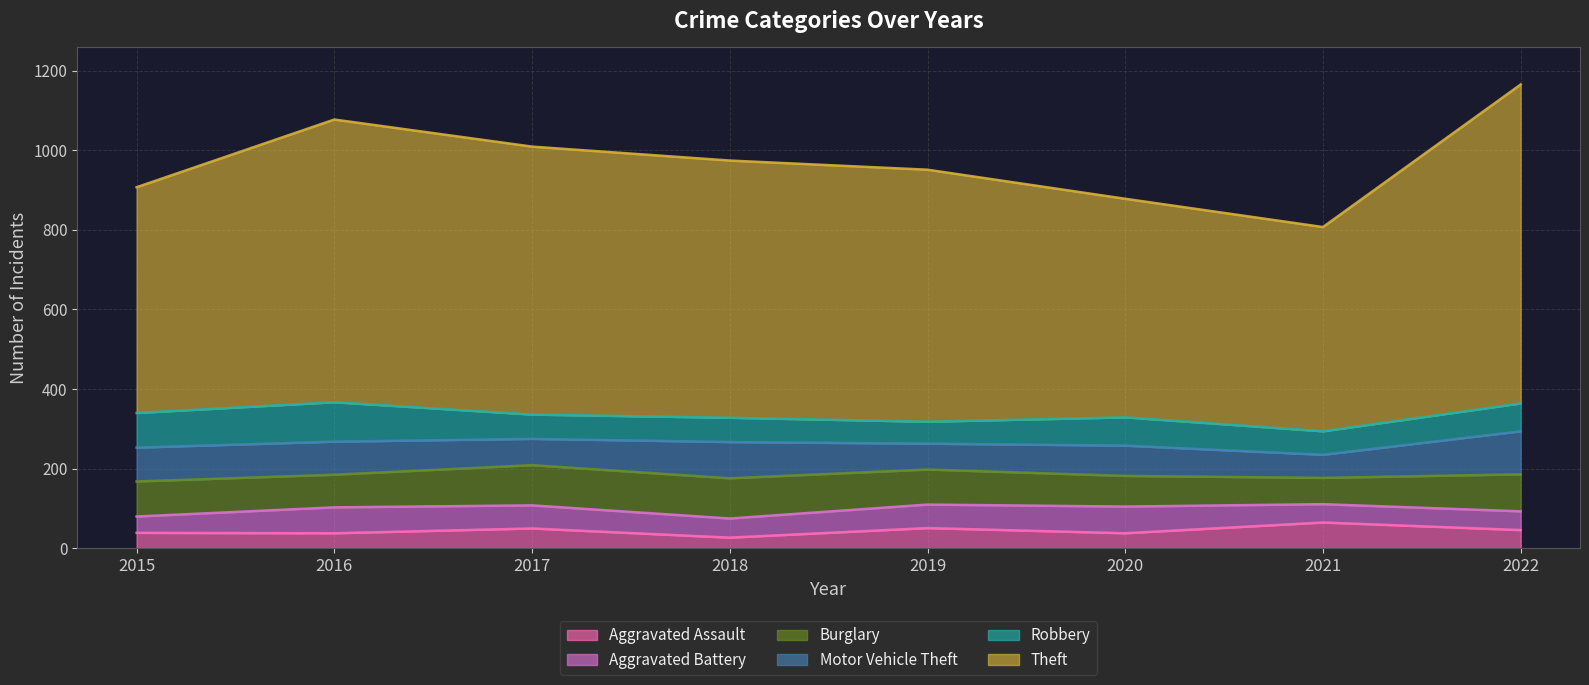

Reading right to left, extract all data points from this chart.

Aggravated Assault: 2022=46	2021=65	2020=38	2019=51	2018=27	2017=50	2016=38	2015=39
Aggravated Battery: 2022=47	2021=46	2020=67	2019=59	2018=48	2017=58	2016=65	2015=41
Burglary: 2022=93	2021=66	2020=77	2019=88	2018=101	2017=101	2016=82	2015=88
Motor Vehicle Theft: 2022=108	2021=58	2020=76	2019=65	2018=91	2017=66	2016=83	2015=85
Robbery: 2022=70	2021=59	2020=71	2019=55	2018=61	2017=61	2016=99	2015=87
Theft: 2022=801	2021=513	2020=549	2019=633	2018=646	2017=673	2016=710	2015=567